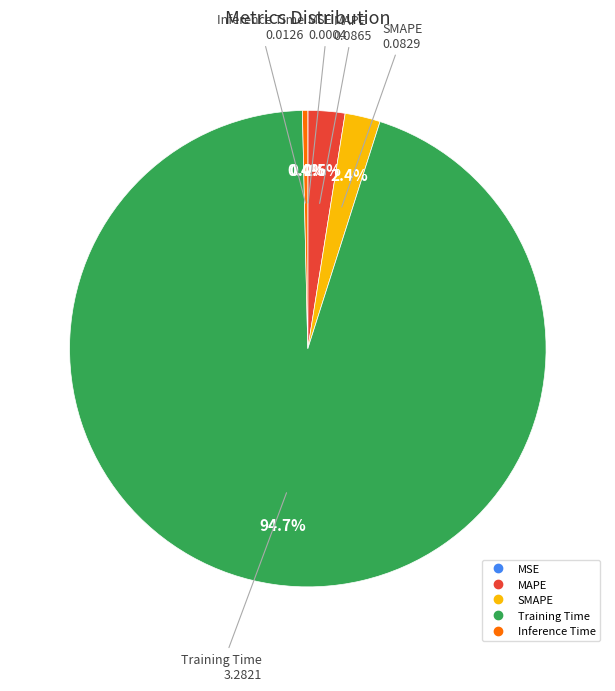

Is the sum of SMAPE and MAPE greater than half?

No